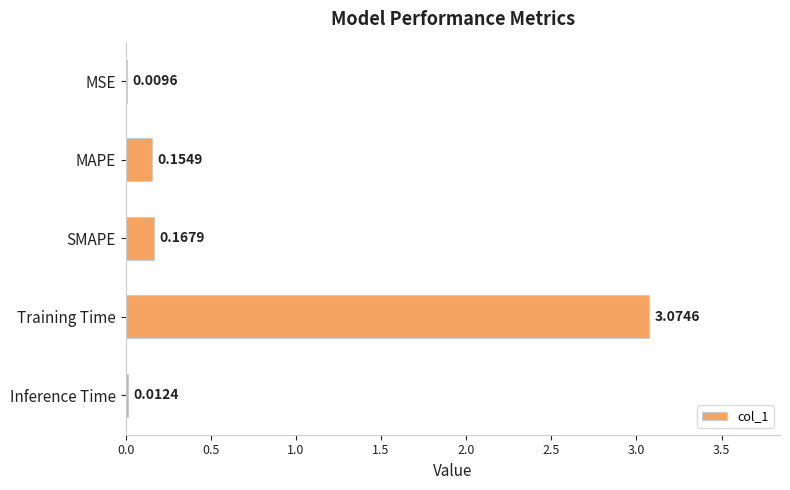

What is the change in value from MSE to SMAPE?

+0.2